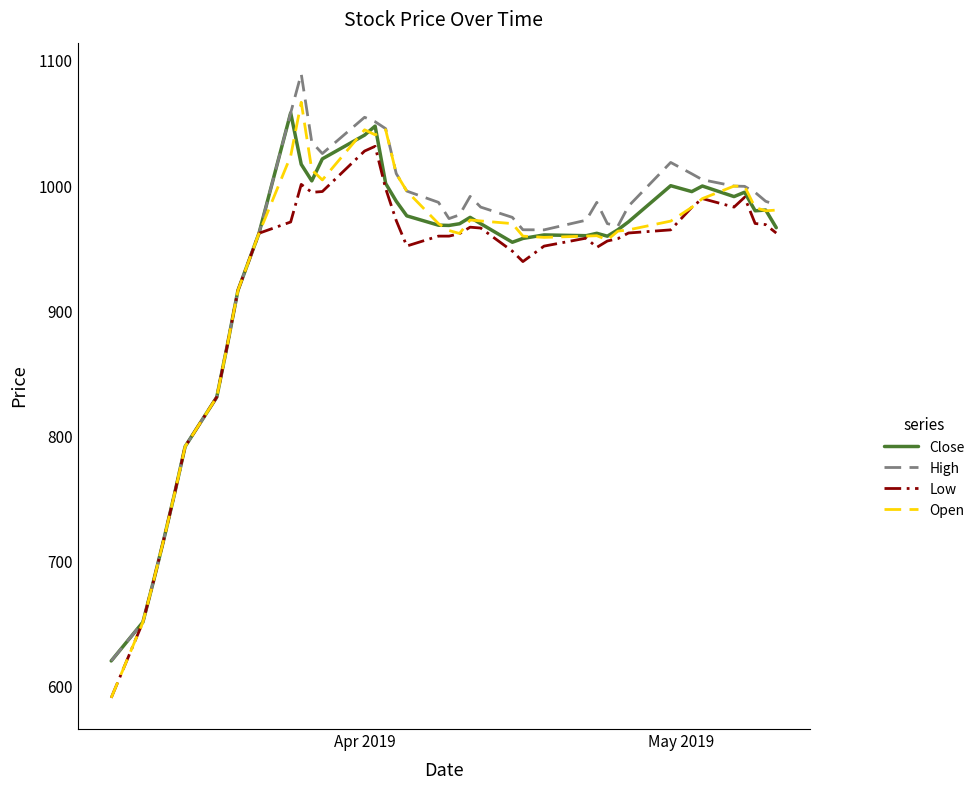

Which series has the largest range (max minus min)?

Open